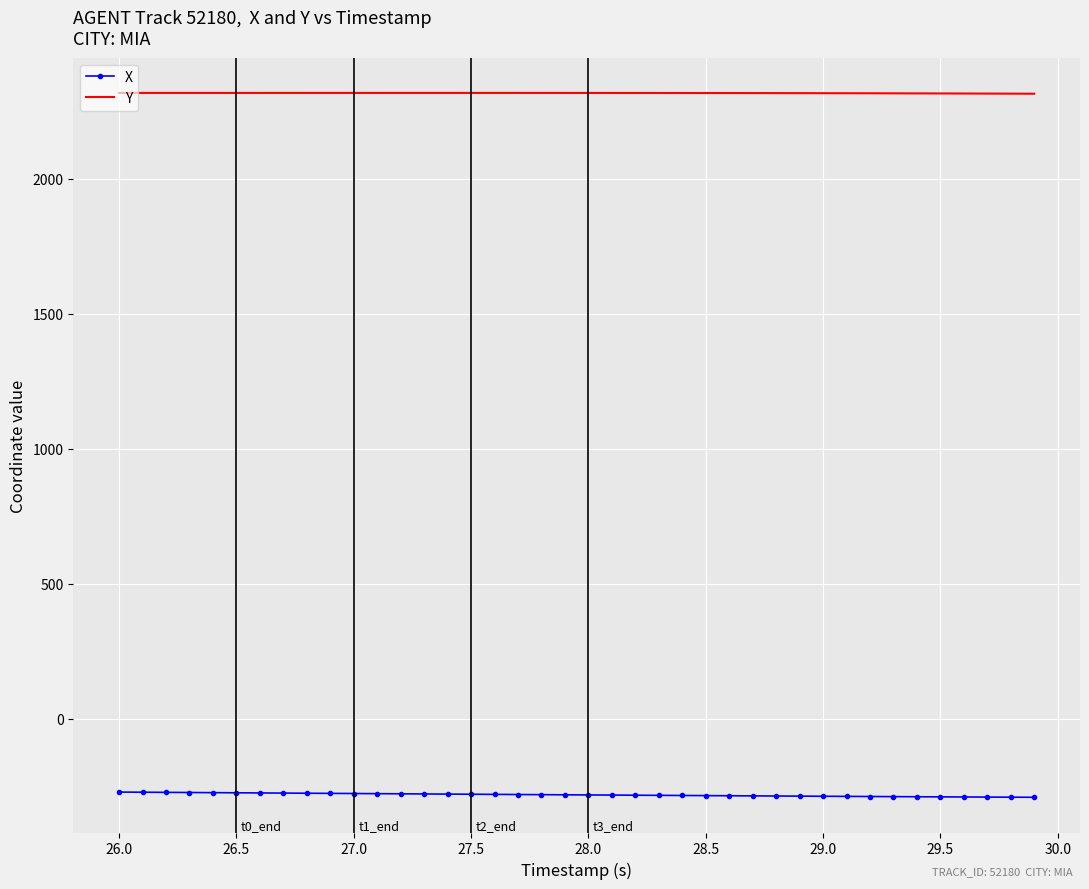

True or false: X and Y cross at least once.

False